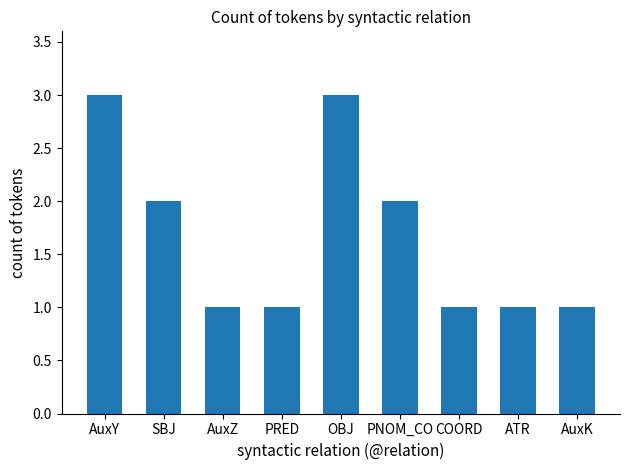

The chart shows a value of 0 at AuxZ. True or false?

False